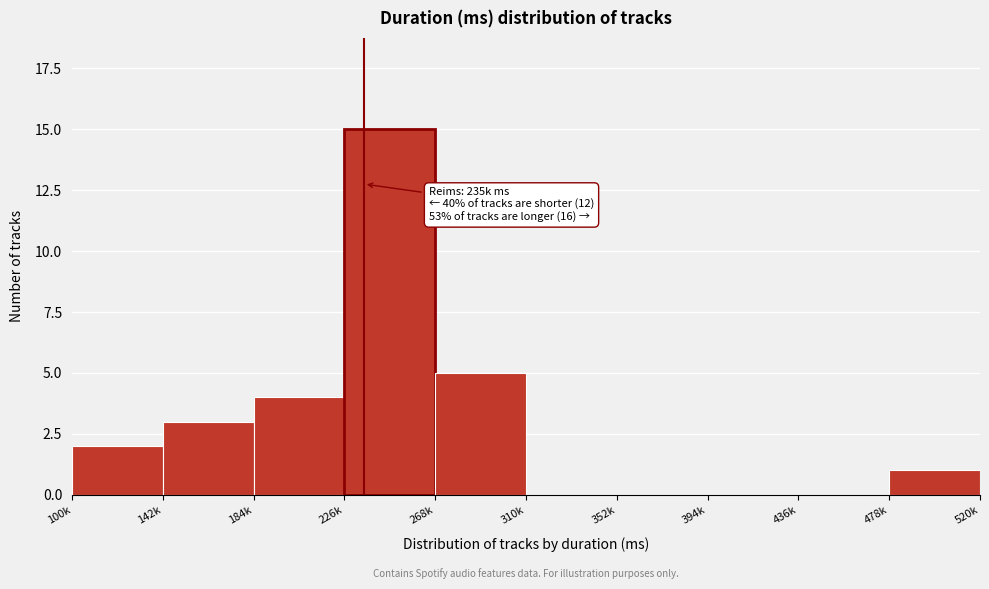

Reading left to right, list all the values displayed in this chart.

100k=2	142k=3	184k=4	226k=15	268k=5	310k=0	352k=0	394k=0	436k=0	478k=1